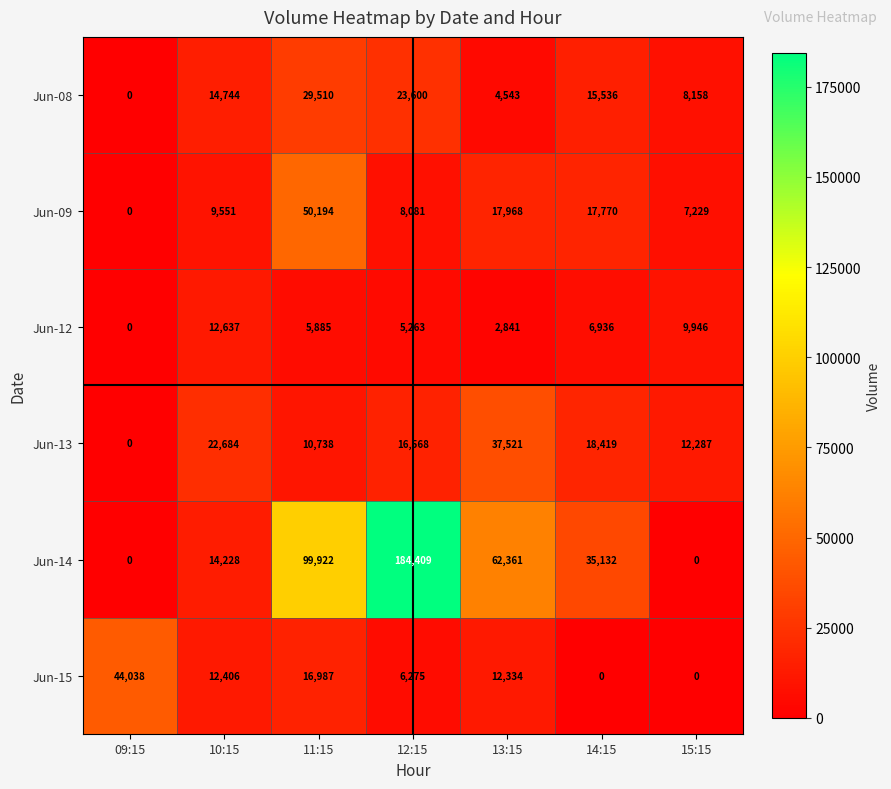

What is the total value across all series at 09:15?

44038